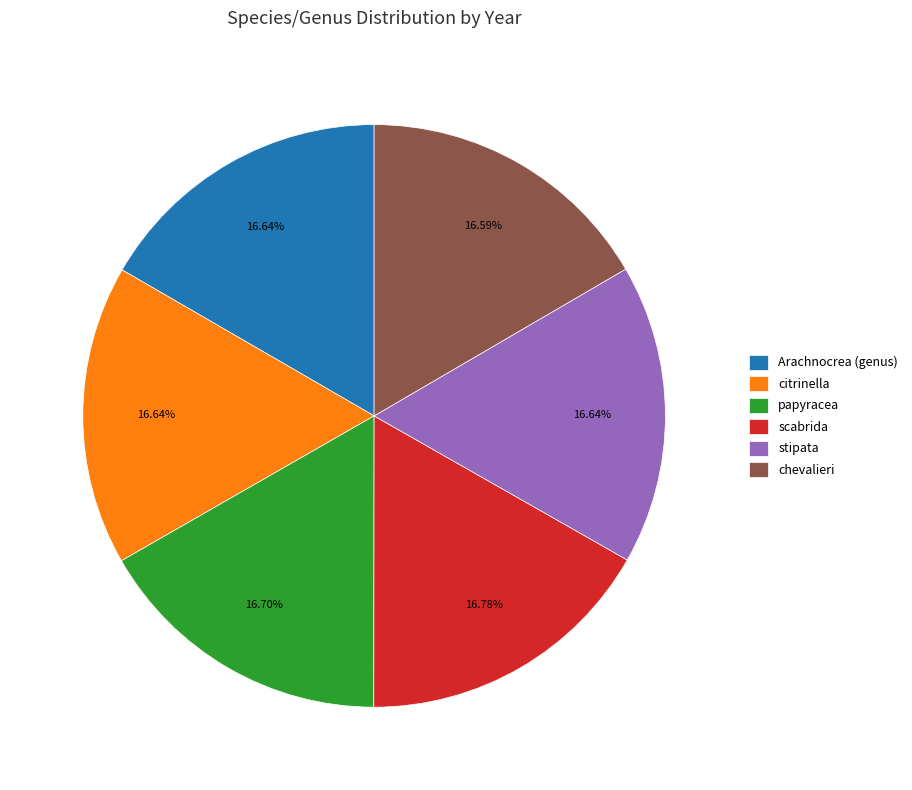

Is papyracea the majority of the pie?

No